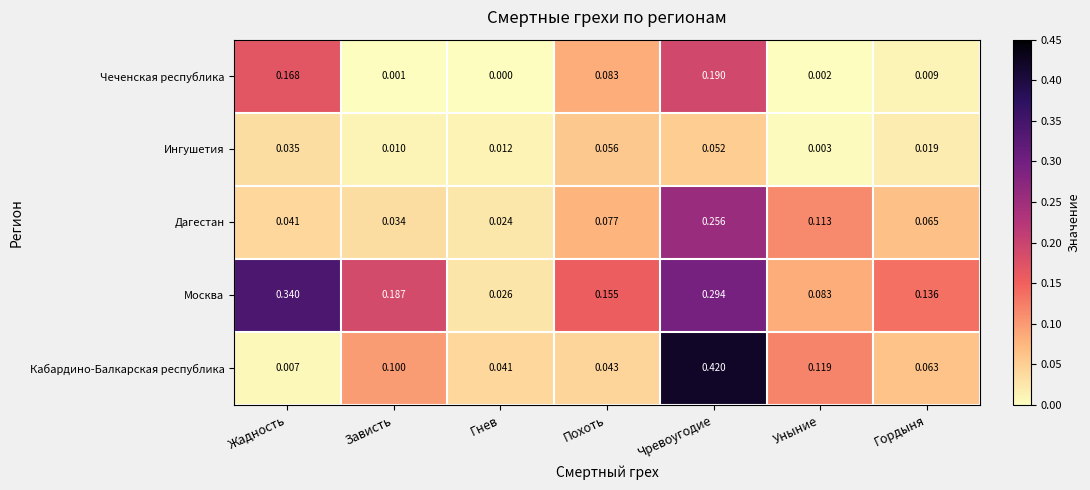

Between Похоть and Гордыня, which series saw the biggest shift?

Чеченская республика